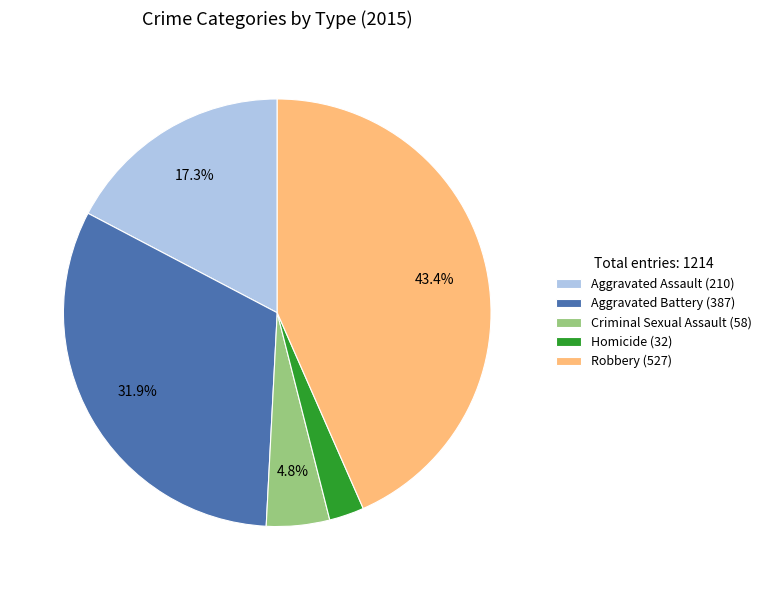

Approximately how many times larger is the value at Aggravated Battery compared to Aggravated Assault?

1.8